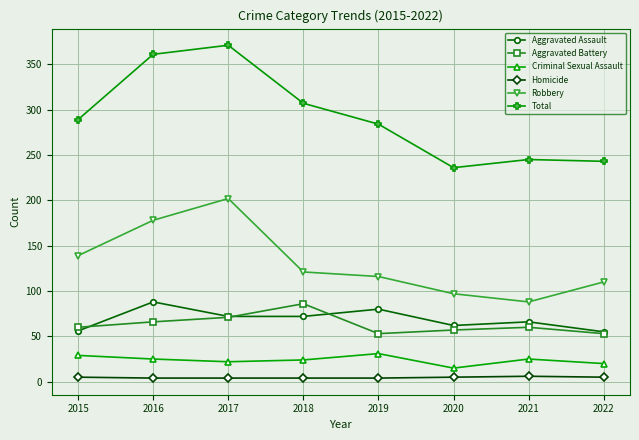

At which category is the sum across all series the highest?

2017